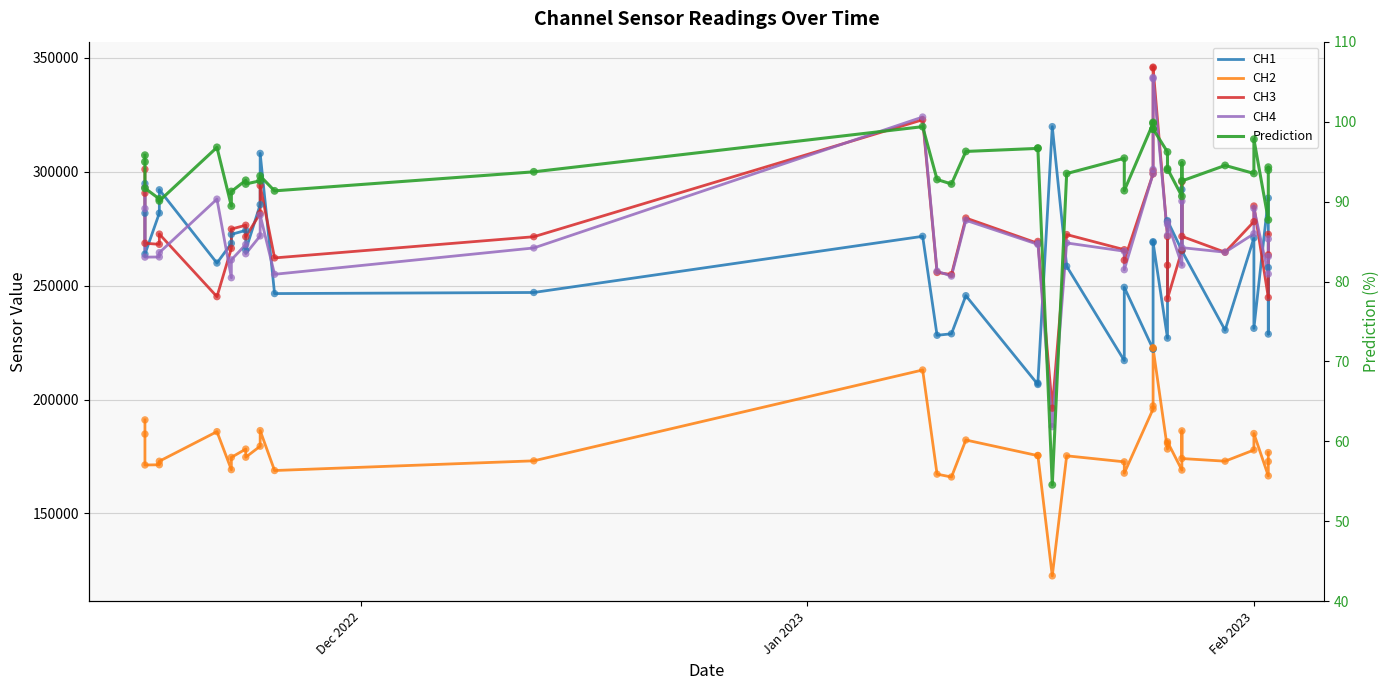

Which series has the largest Y range (max minus min)?

CH4